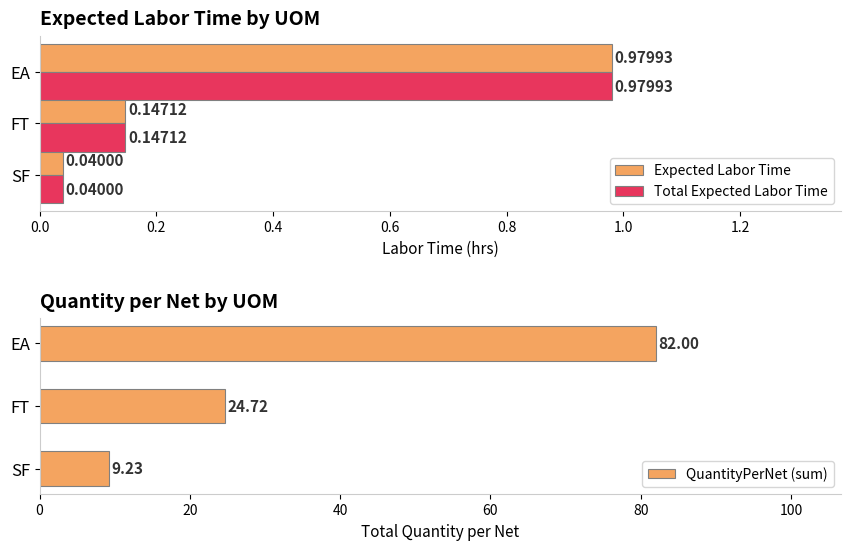

At which label does Total Expected Labor Time reach its peak?

EA